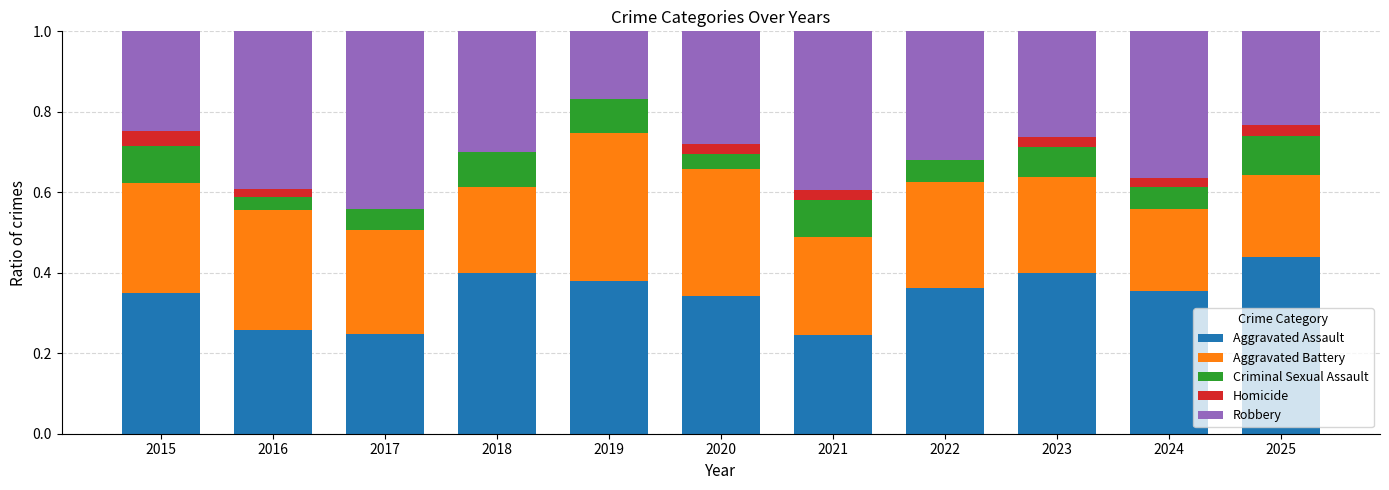

At which label does Aggravated Assault reach its peak?

2025